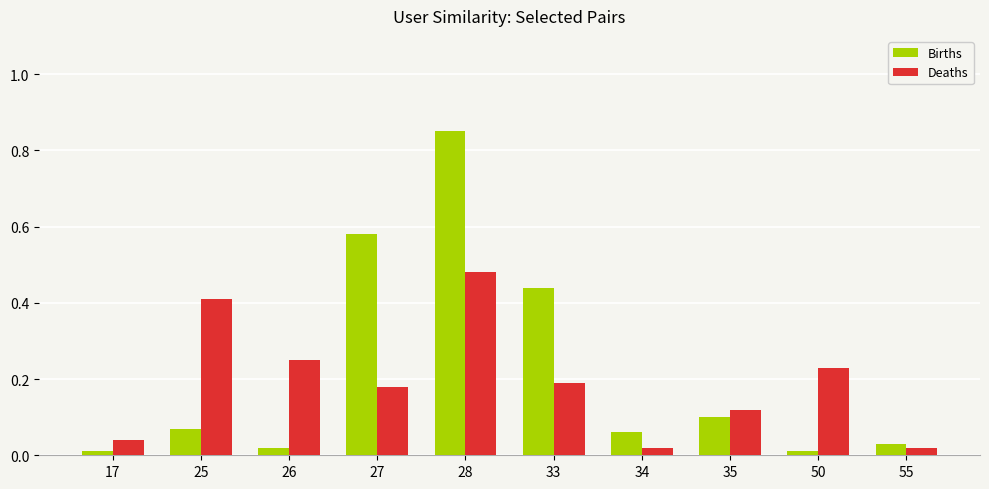

How many bars are there in each group?

2